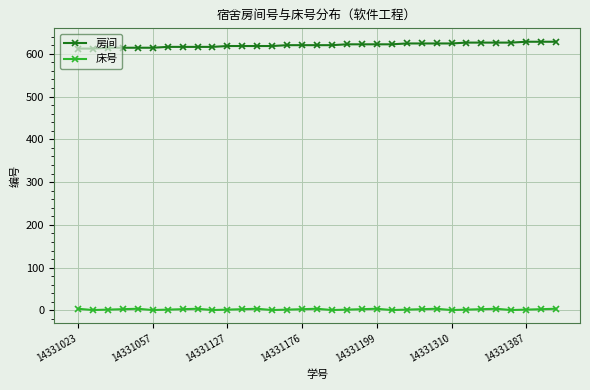

How many 床号 values are between 2 and 4?

25